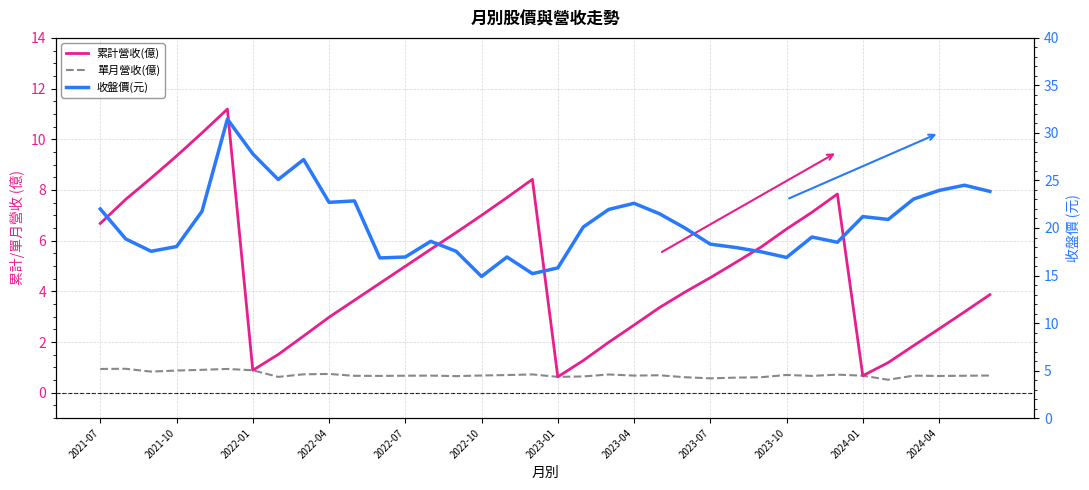

What are all the series names shown in the legend?

累計營收(億), 單月營收(億), 收盤價(元)